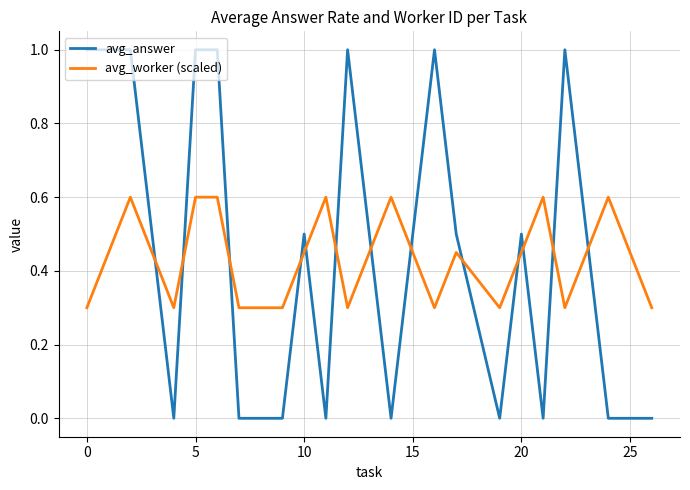

What is the difference between the maximum and minimum values in the avg_worker (scaled) series?

0.3